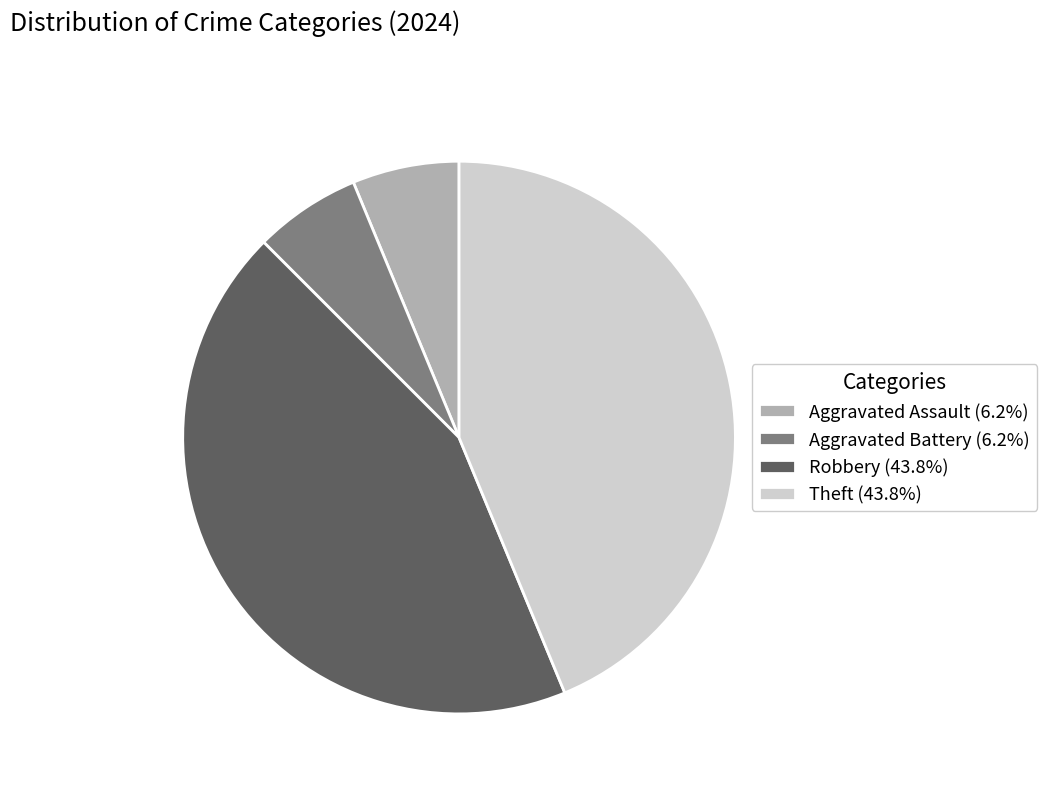

How many slices are in this pie chart?

4